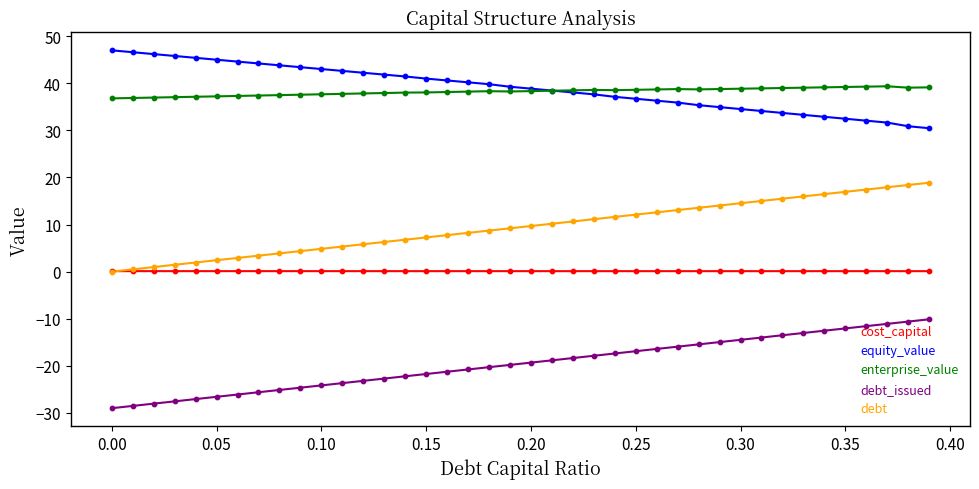

What are all the series names shown in the legend?

cost_capital, equity_value, enterprise_value, debt_issued, debt